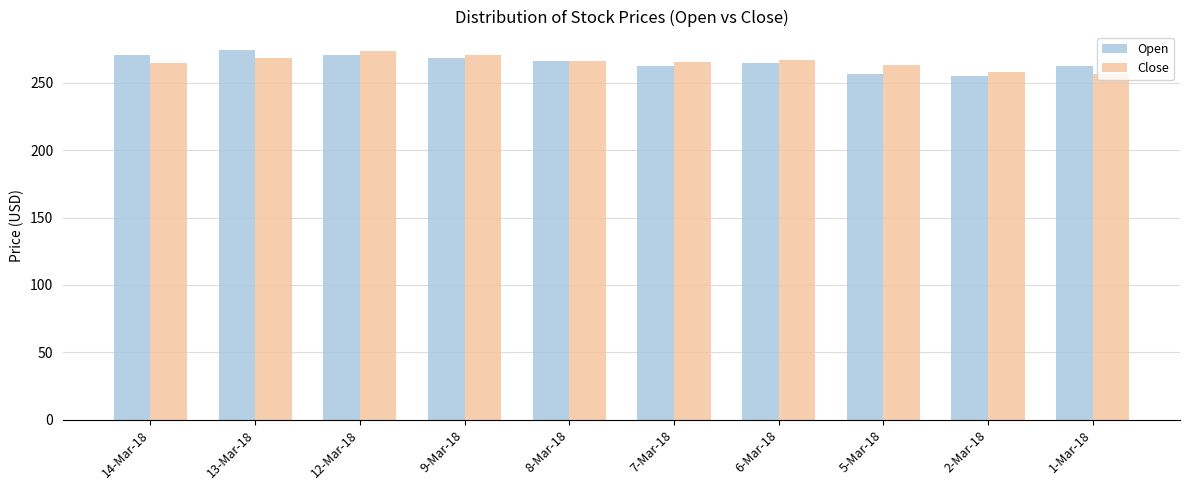

Is it true that Close equals 268.5 at 13-Mar-18?

True